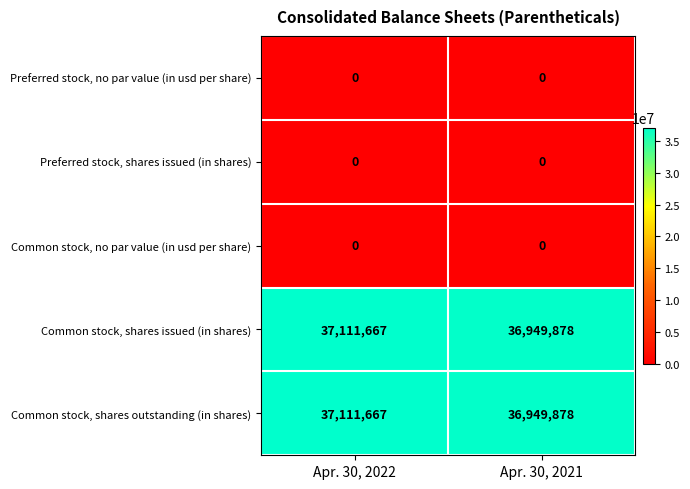

Is it true that Common stock, shares issued (in shares) equals 37111667 at Apr. 30, 2022?

True